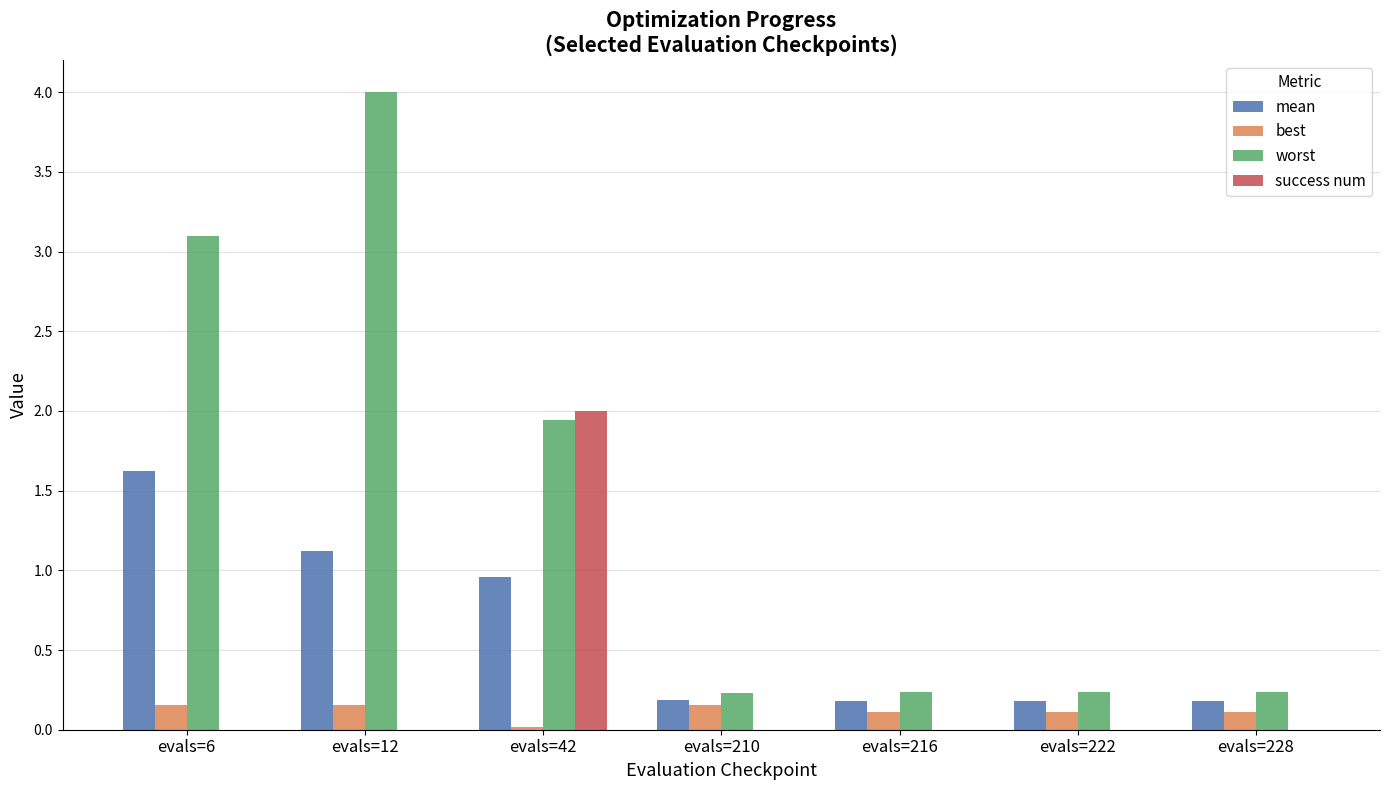

How many groups of bars are there?

7